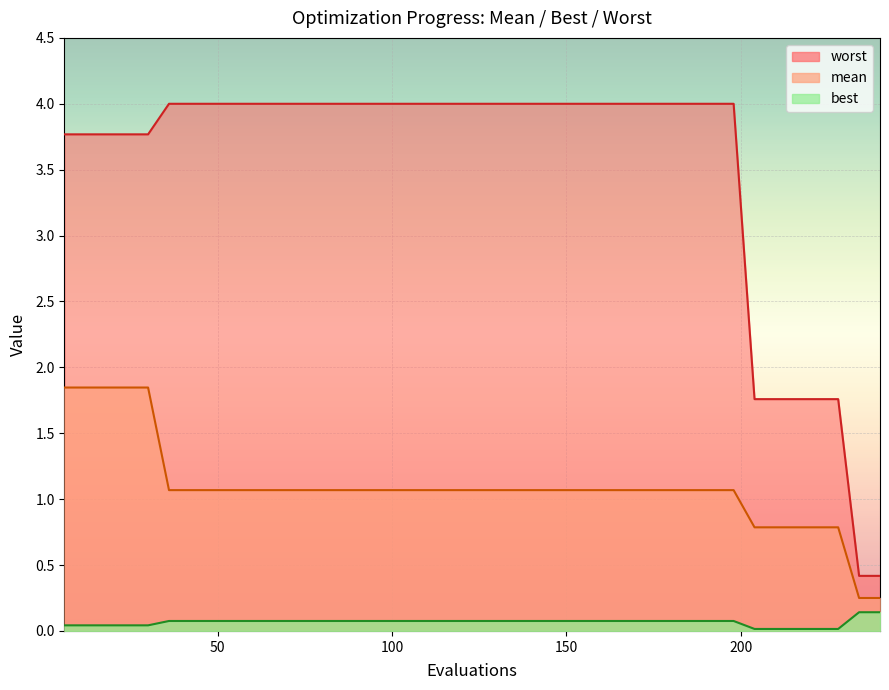

List the series in order of their peak value, highest first.

worst, mean, best